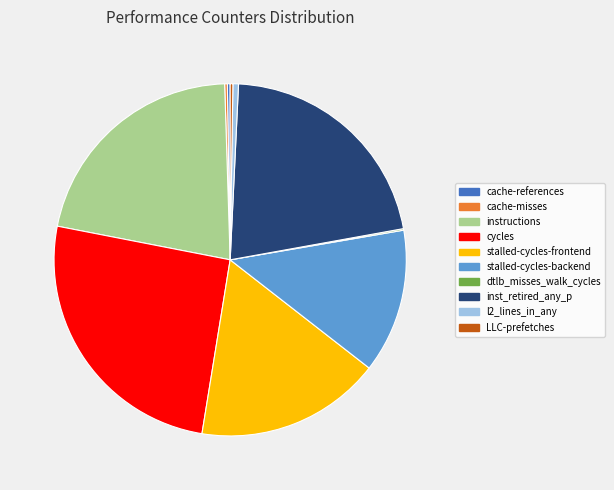

Between l2_lines_in_any and instructions, which is larger?

instructions